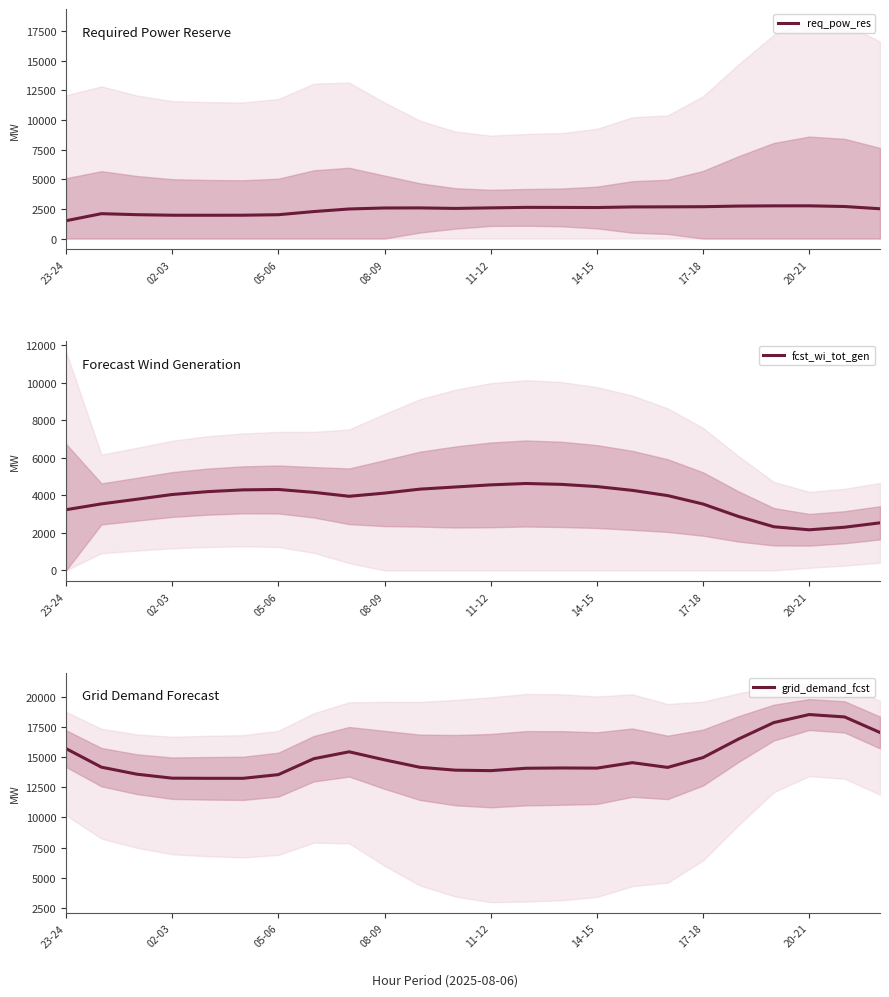

What is the maximum value for req_pow_res?

2757